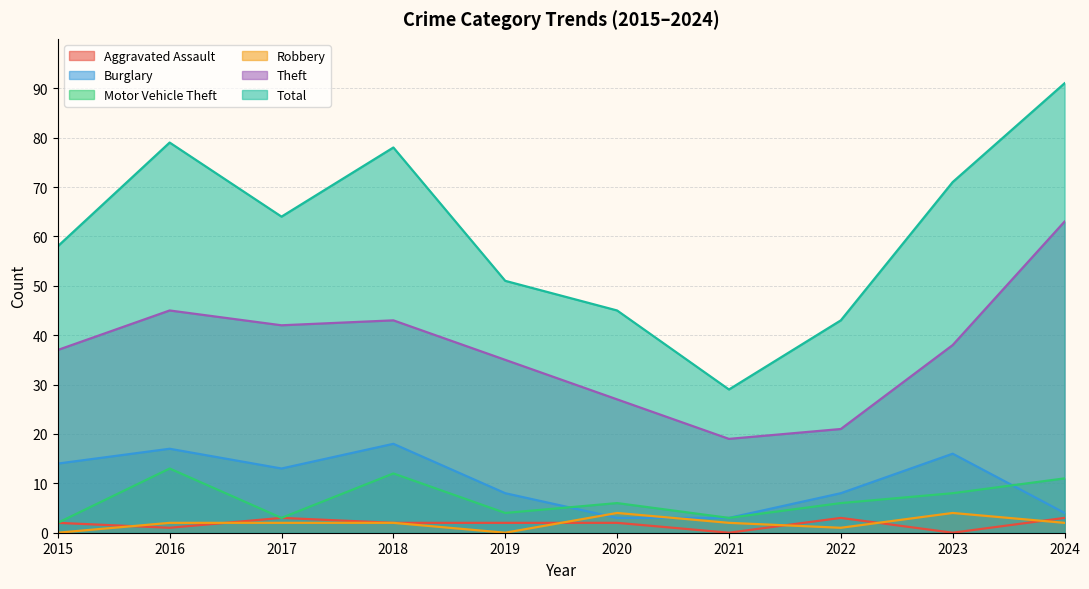

True or false: Robbery and Theft intersect in this chart.

False